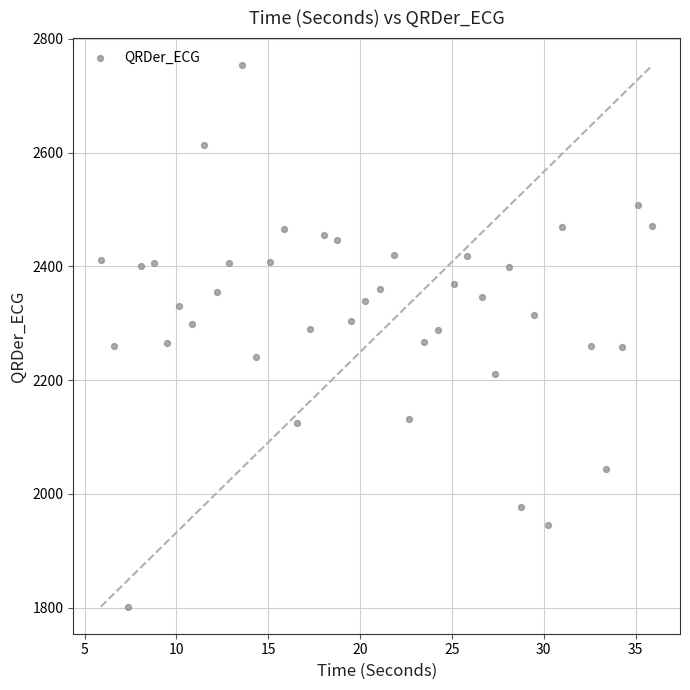

What is the range of Y values (max minus min)?

952.0